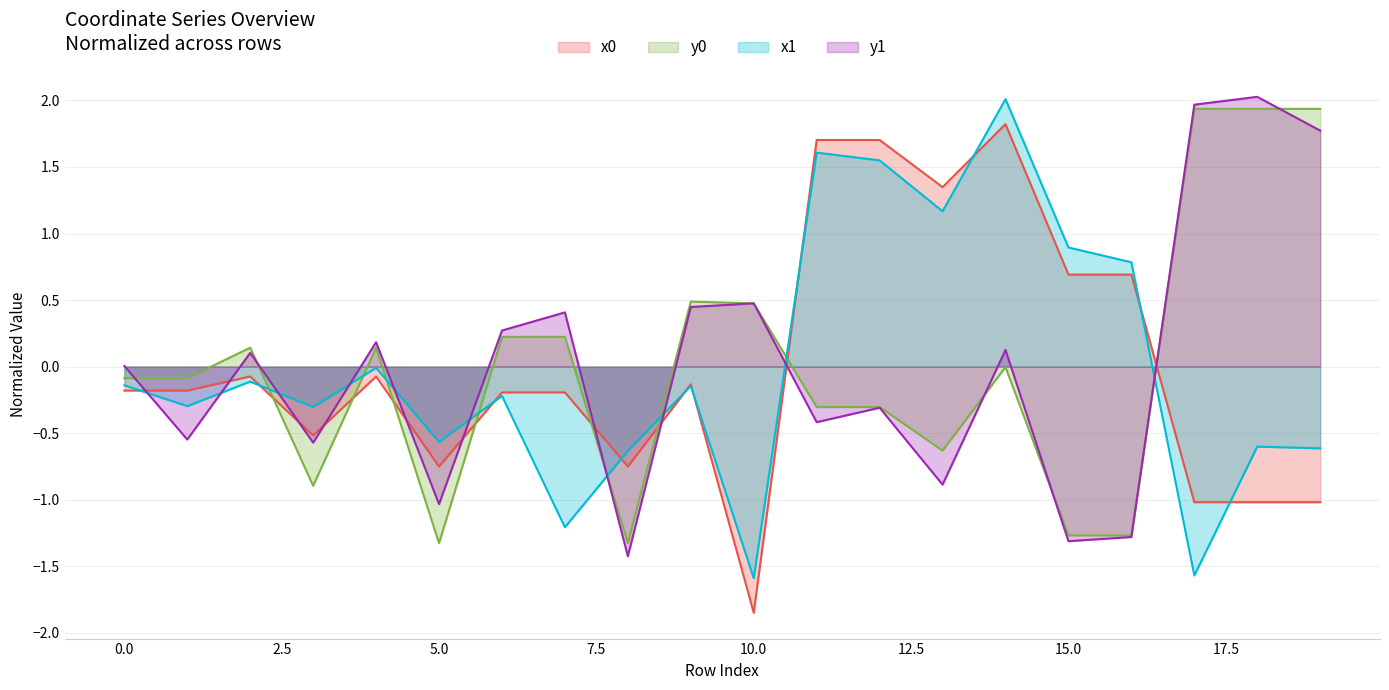

Is it true that y1 equals -1.3 at 15.0?

True